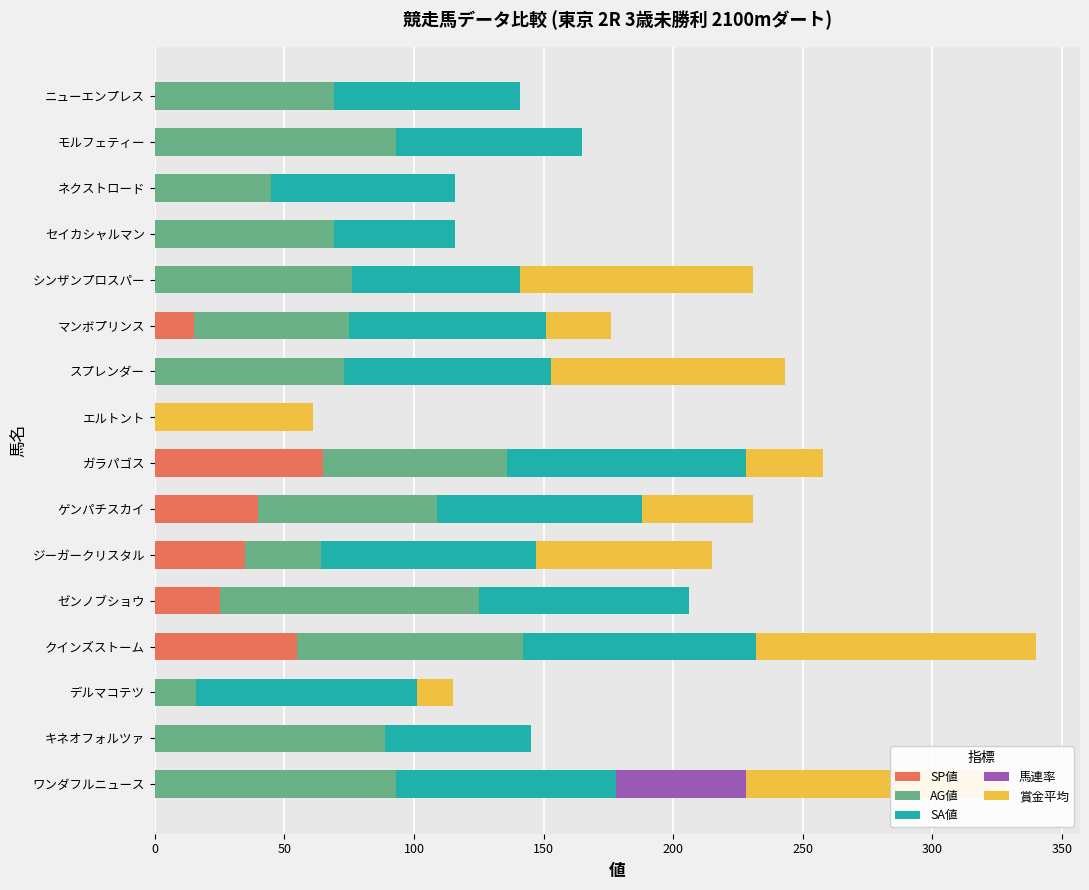

What is the total value across all series at ガラパゴス?

258